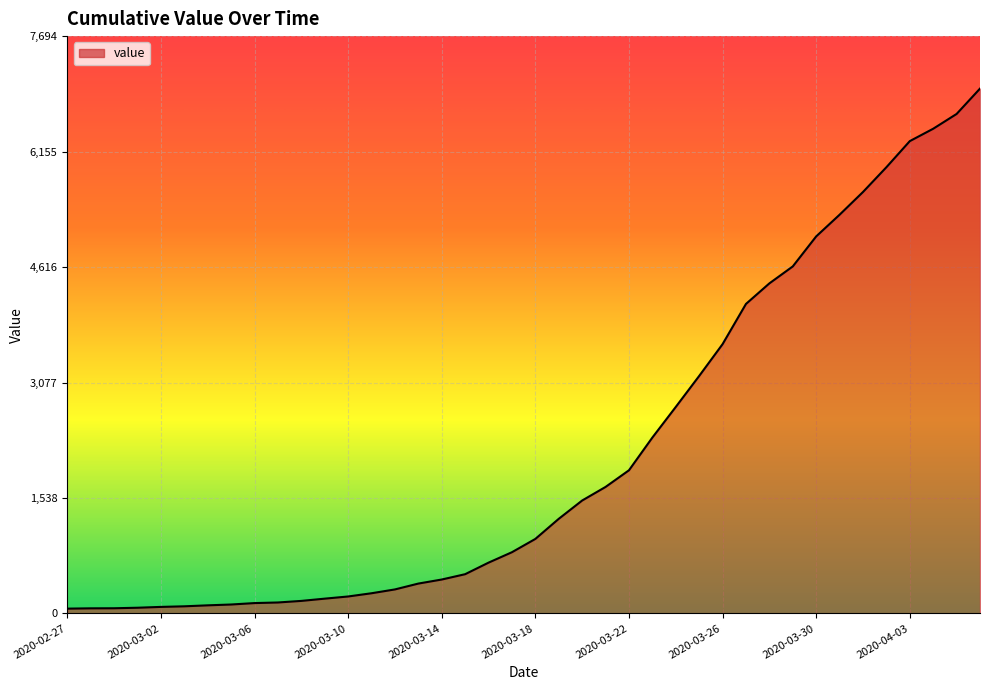

What is the difference between the maximum and minimum values?

6931